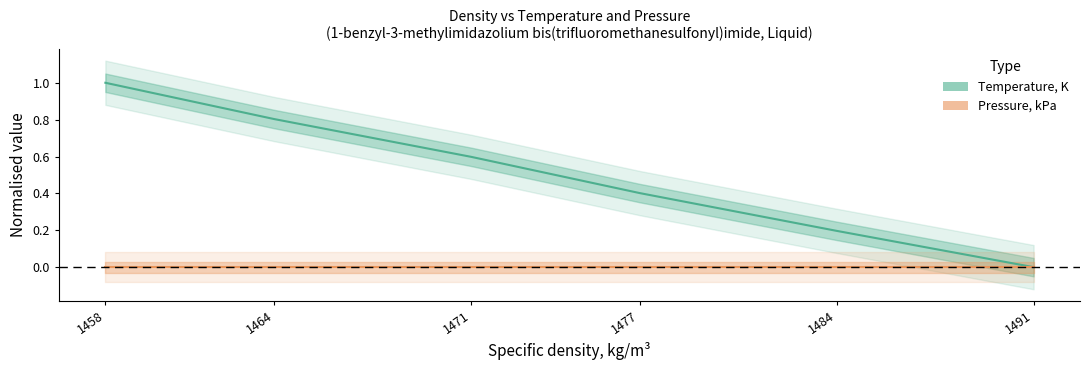

List the labels in order of value, smallest first.

1491, 1484, 1477, 1471, 1464, 1458